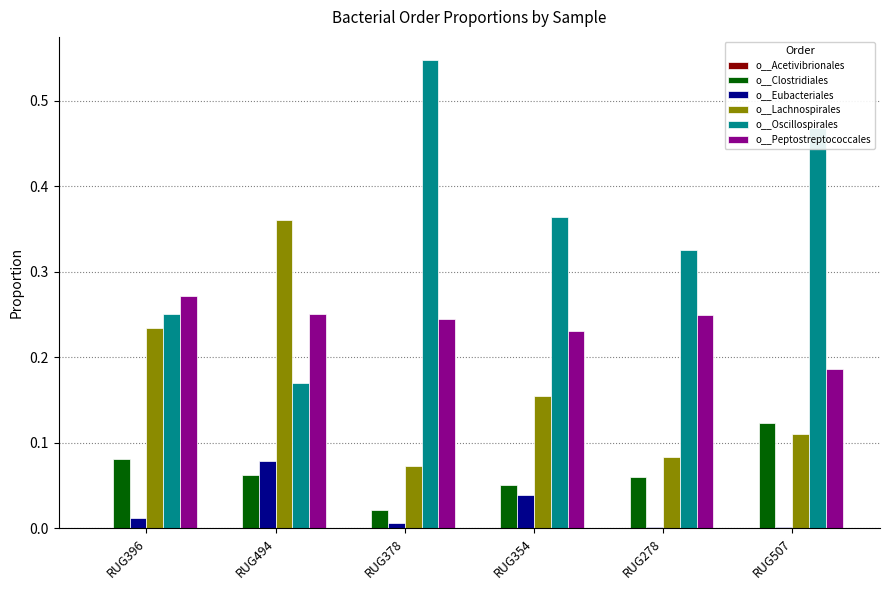

What is the sum of all o__Peptostreptococcales values?

1.4